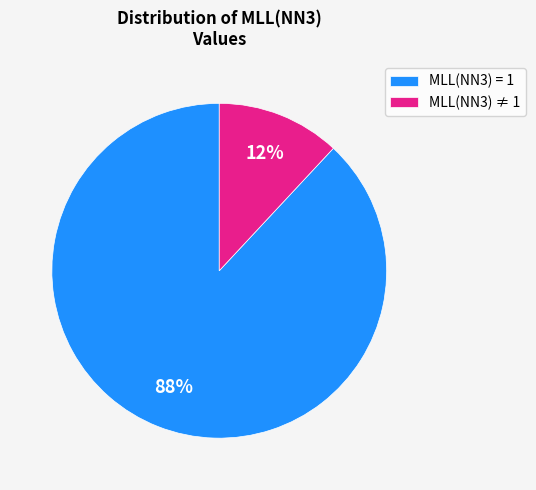

Combined, do MLL(NN3) = 1 and MLL(NN3) ≠ 1 account for over 50%?

Yes